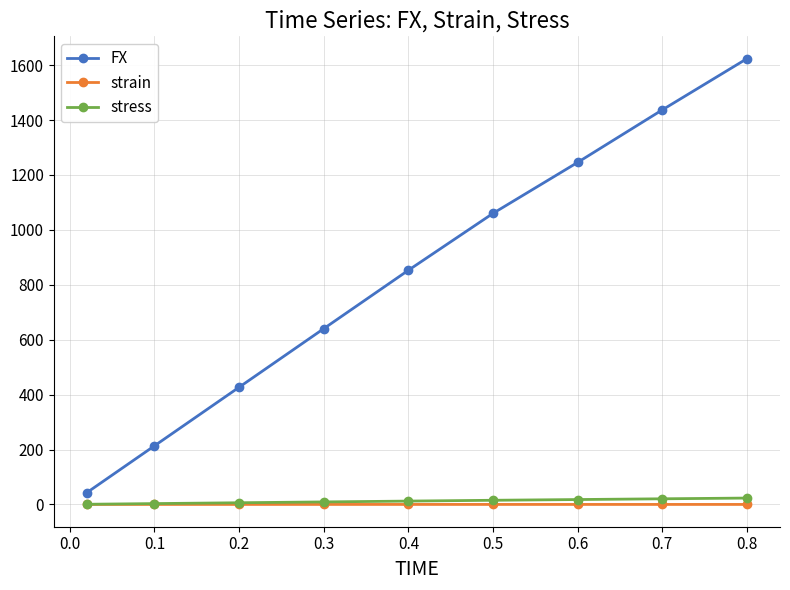

What is the highest value of the FX series?

1623.7